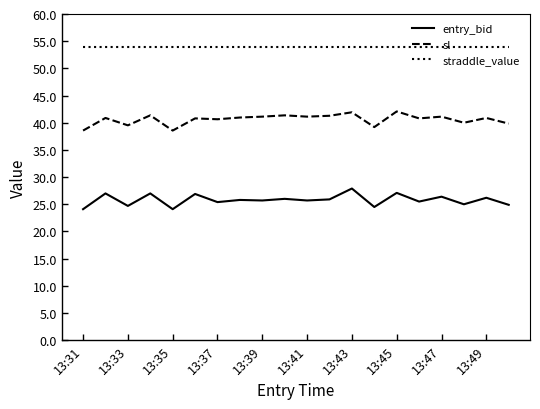

List the series in order of their overall mean, highest first.

straddle_value, sl, entry_bid